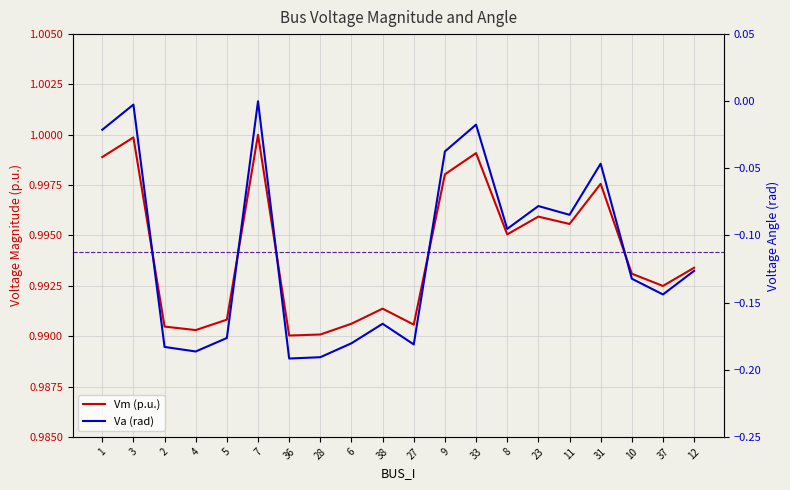

What is the sum of the Vm (p.u.) values at 6 and 28?

2.0